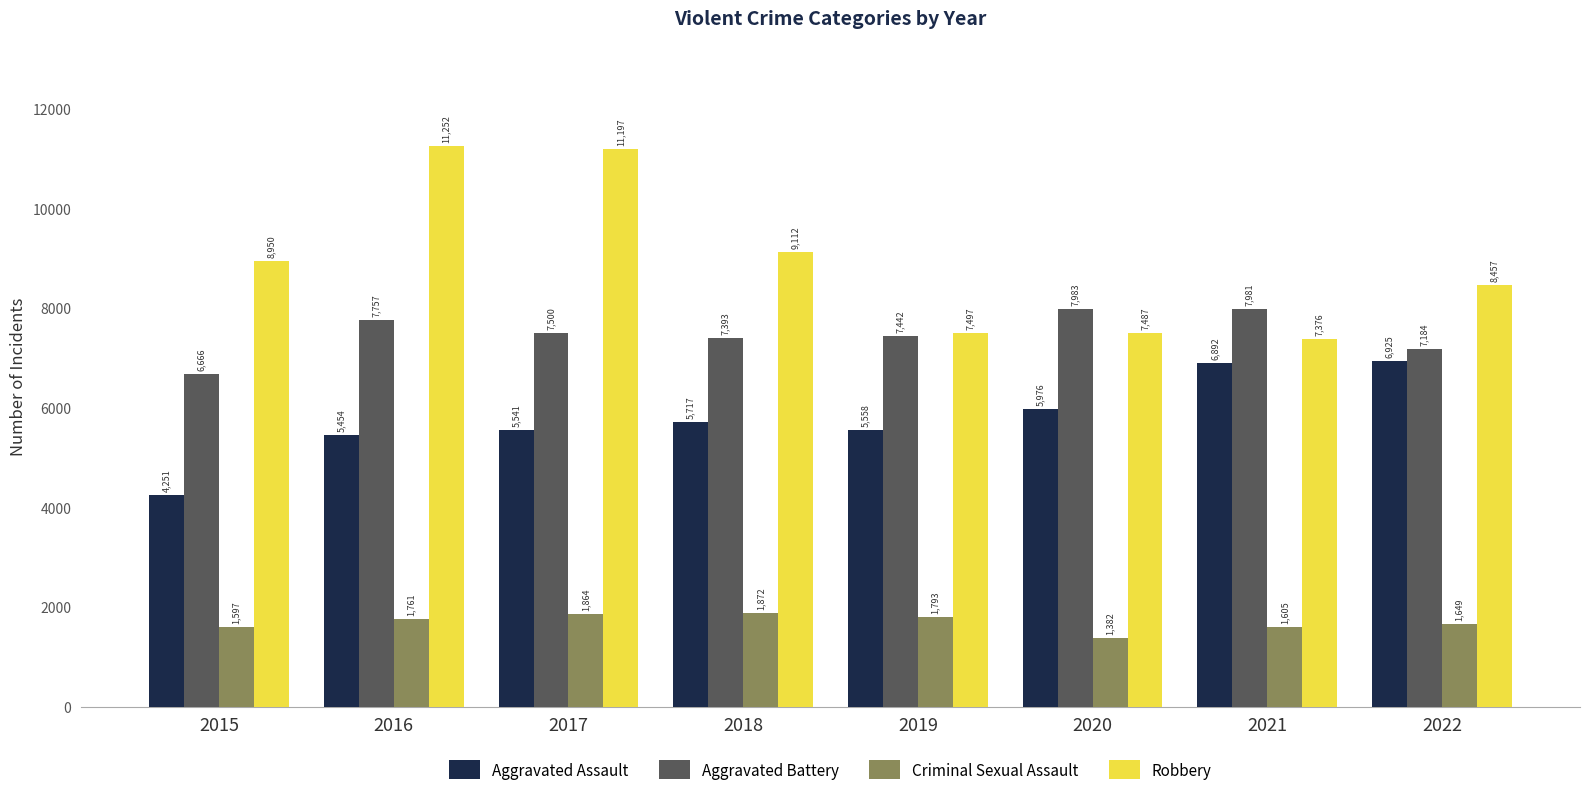

Rank the series by their maximum value, from highest to lowest.

Robbery, Aggravated Battery, Aggravated Assault, Criminal Sexual Assault